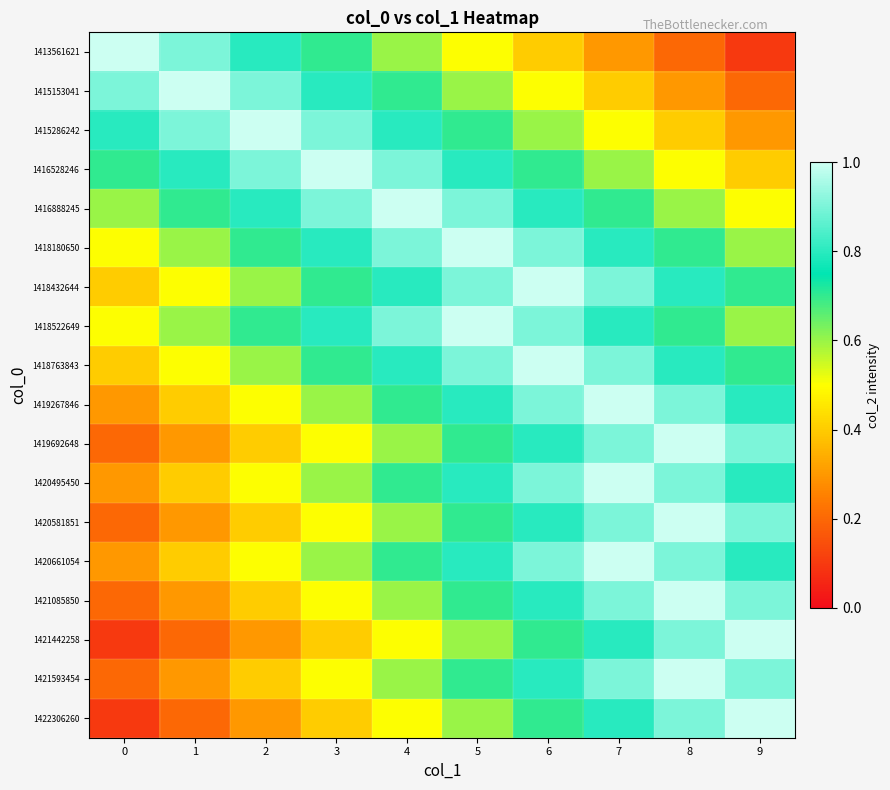

Which series changed the most between 2 and 8?

1413561621